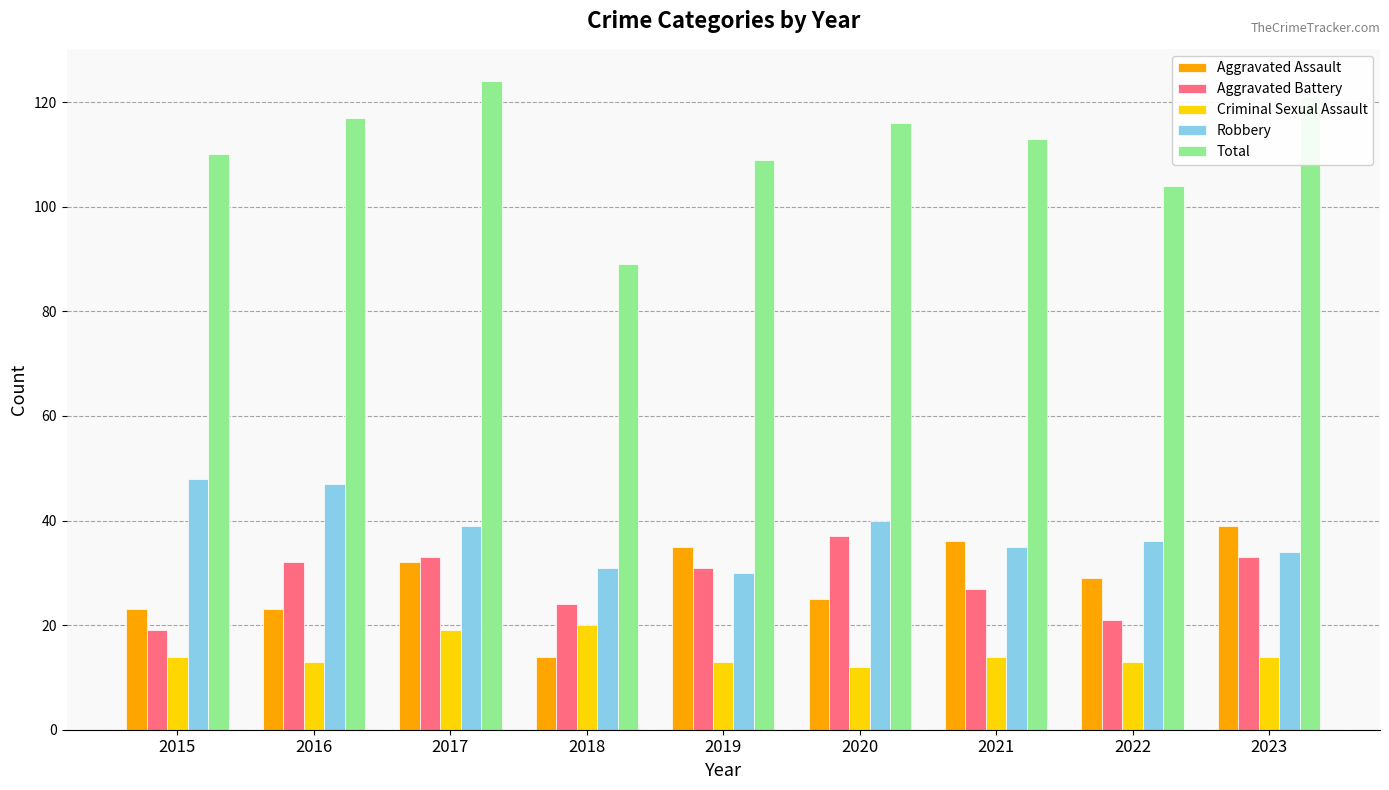

What is the difference between the Robbery values at 2015 and 2018?

17